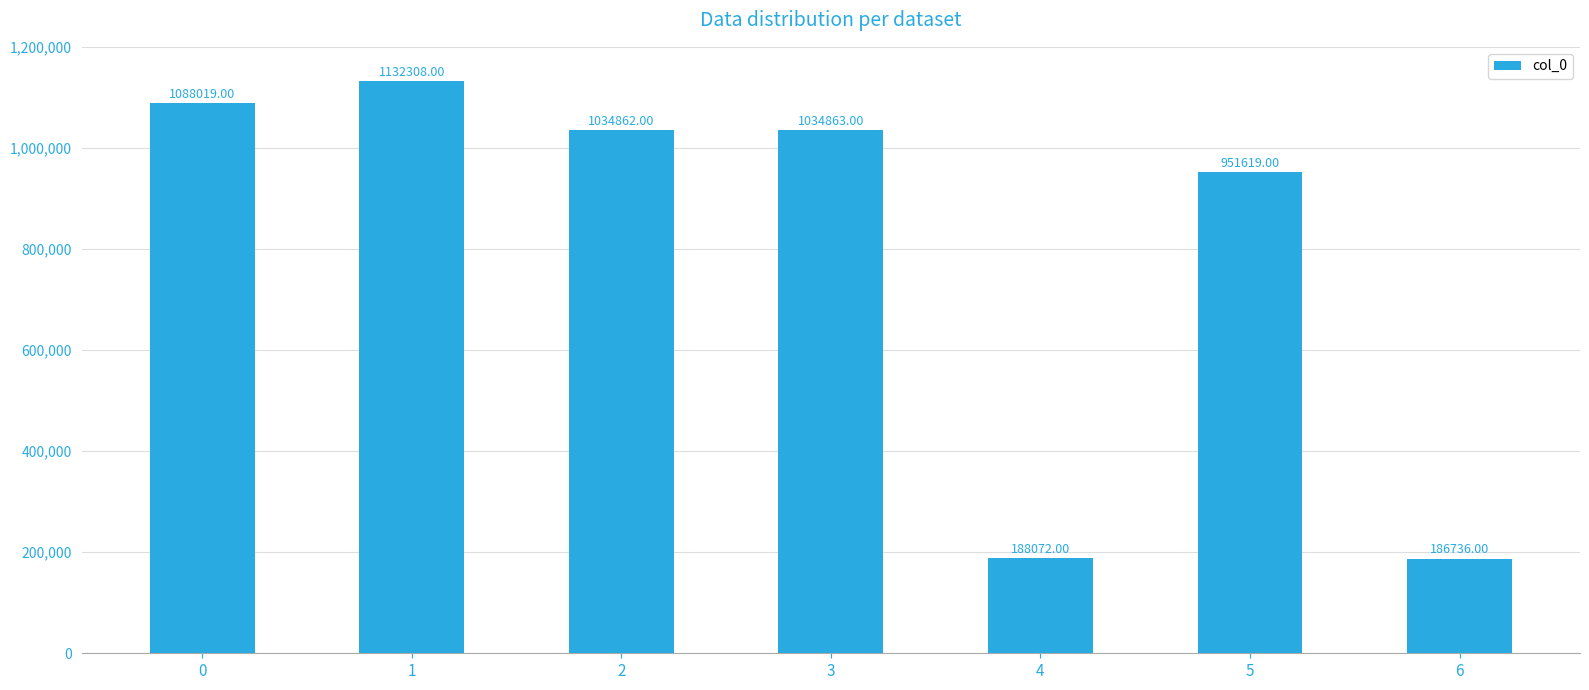

Is it true that the value at 4 is 110461?

False